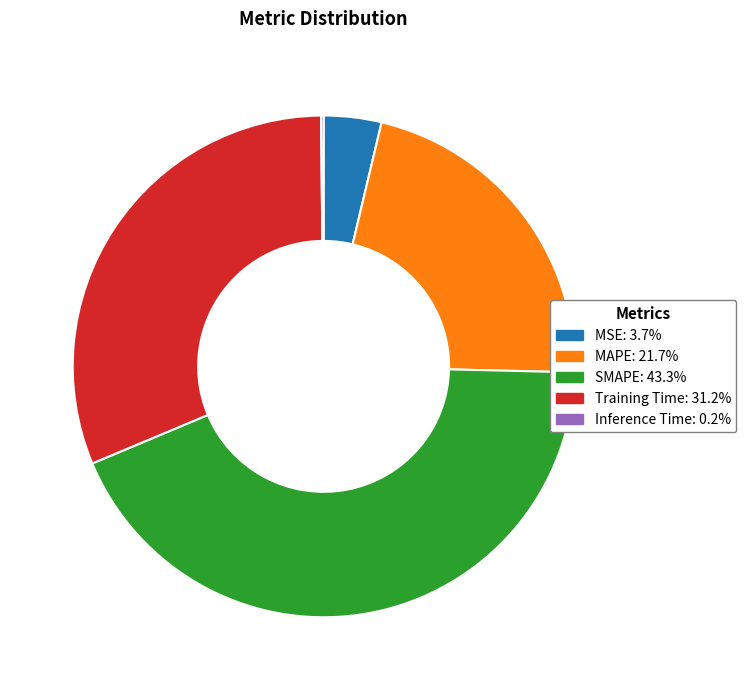

Between SMAPE and Training Time, which is larger?

SMAPE